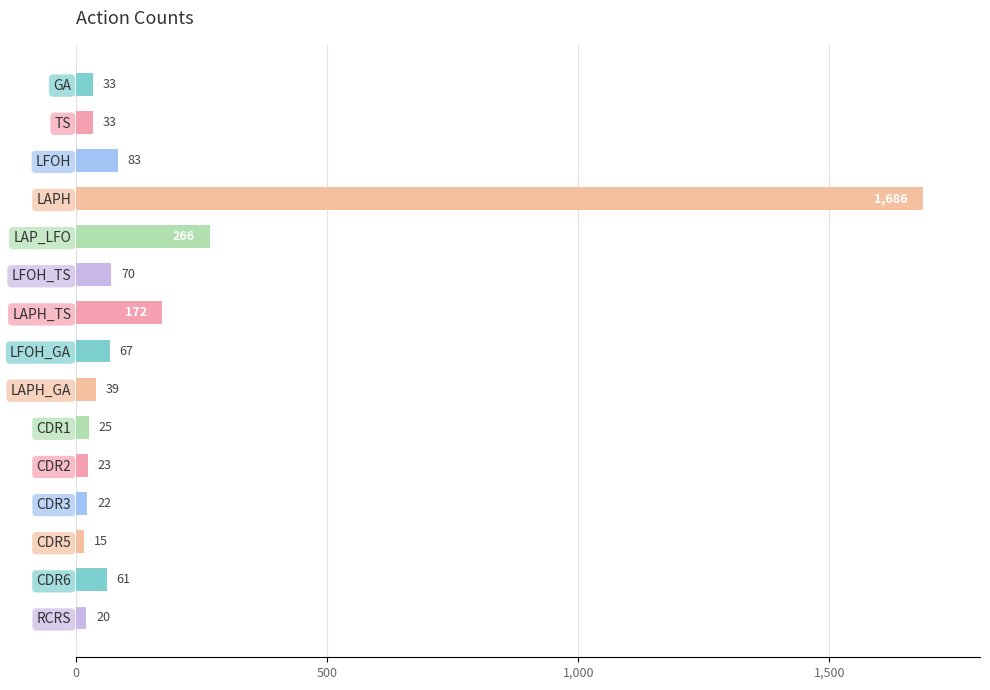

What is the ratio of the value at RCRS to the value at LAPH_GA?

0.5